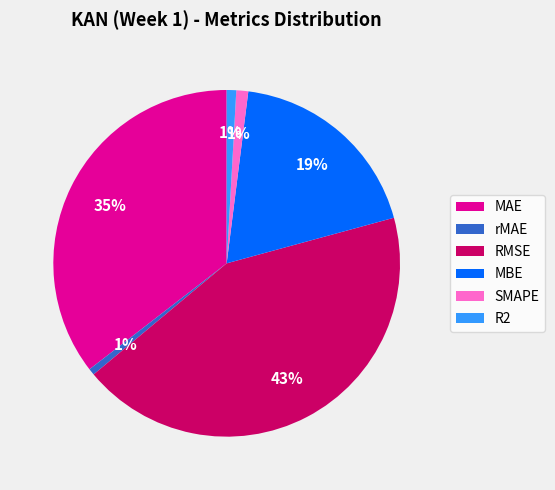

How many segments does this pie chart have?

6